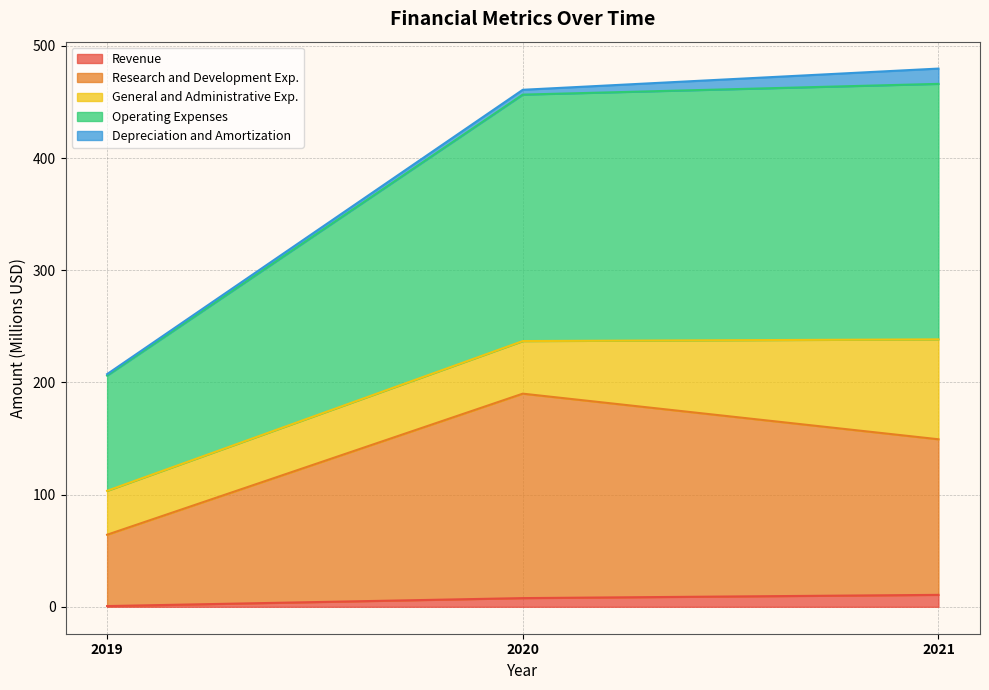

Which series has the largest total across all categories?

Operating Expenses